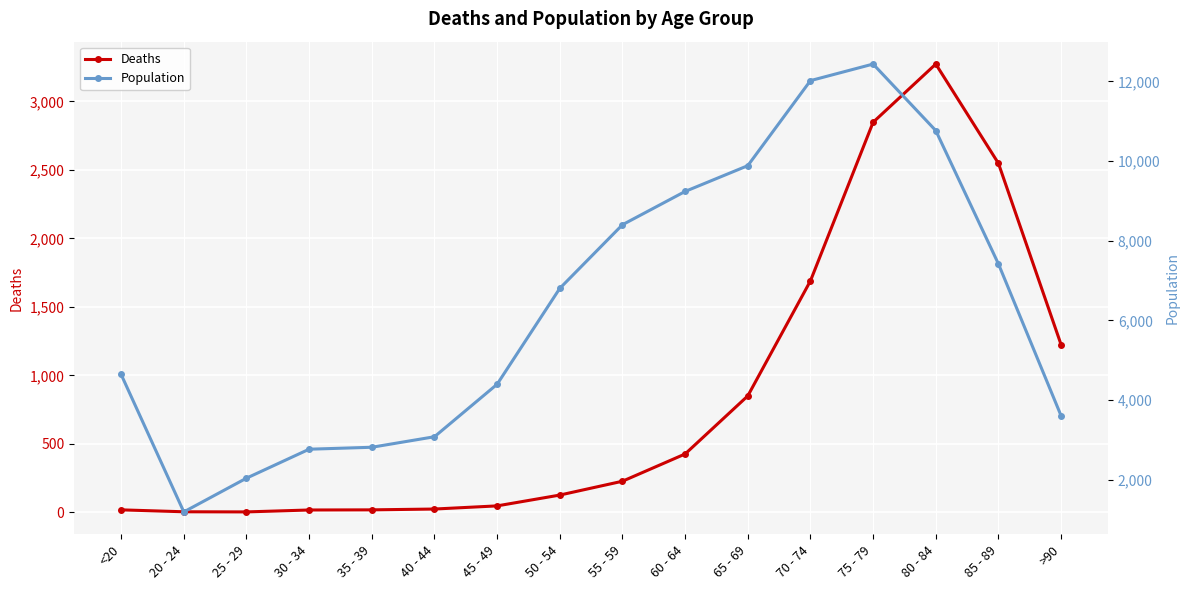

True or false: Population has a value of 12434 at 75 - 79.

True